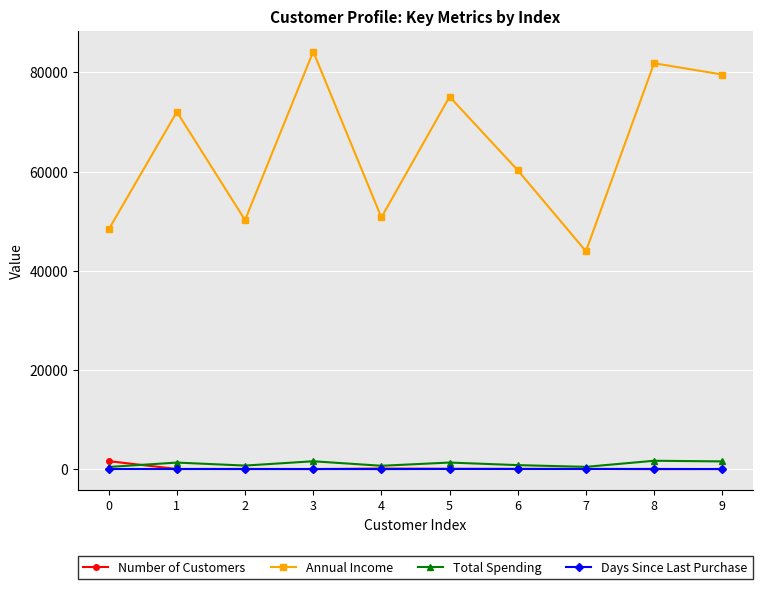

What is the value of the Days Since Last Purchase point at the 5th from the left?

32